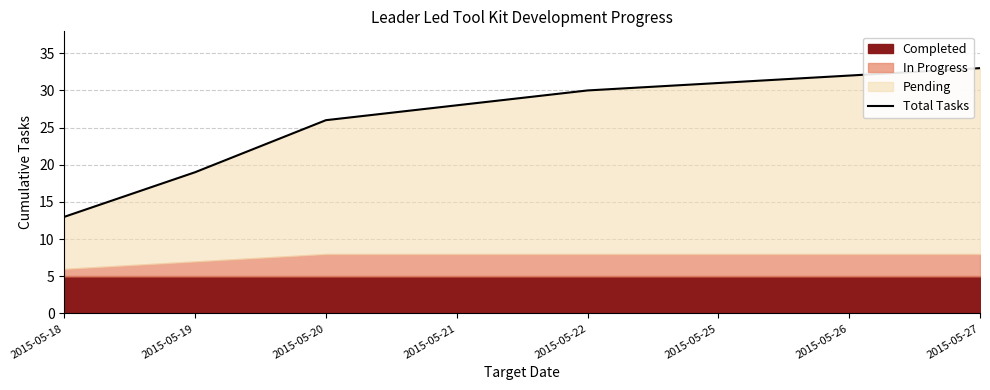

Where does the data first go above 30?

2015-05-25